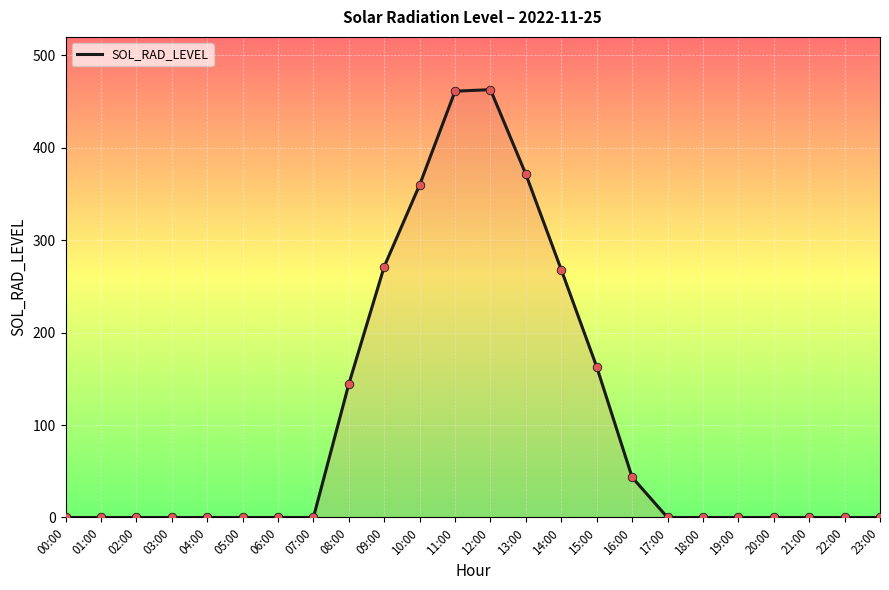

Between 13:00 and 22:00, which is larger?

13:00